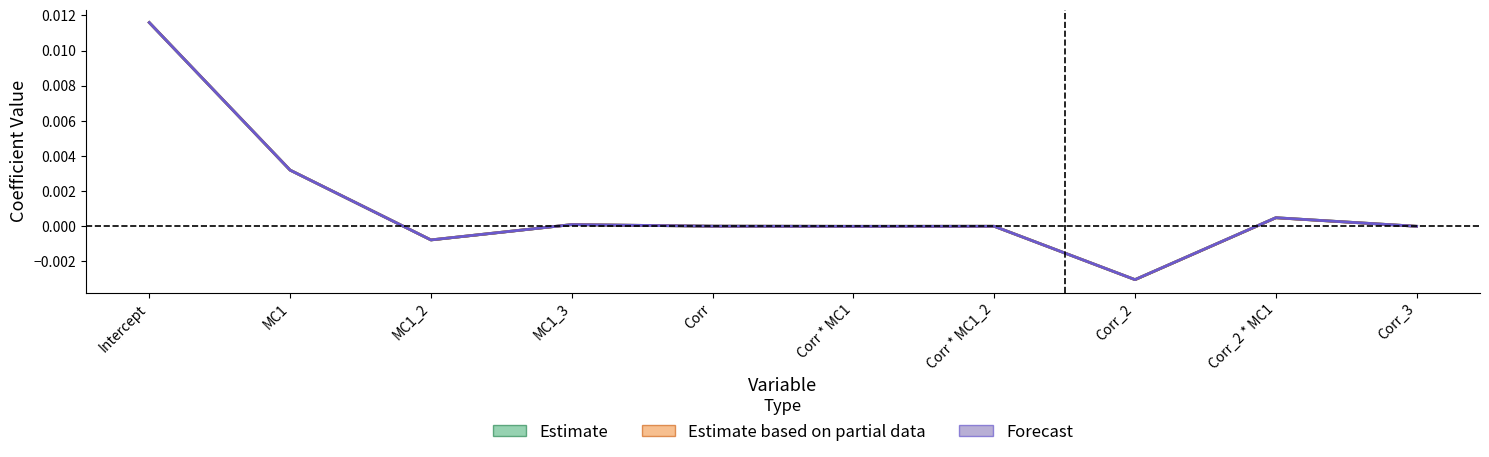

What is the label of the 2nd point from the left?

MC1